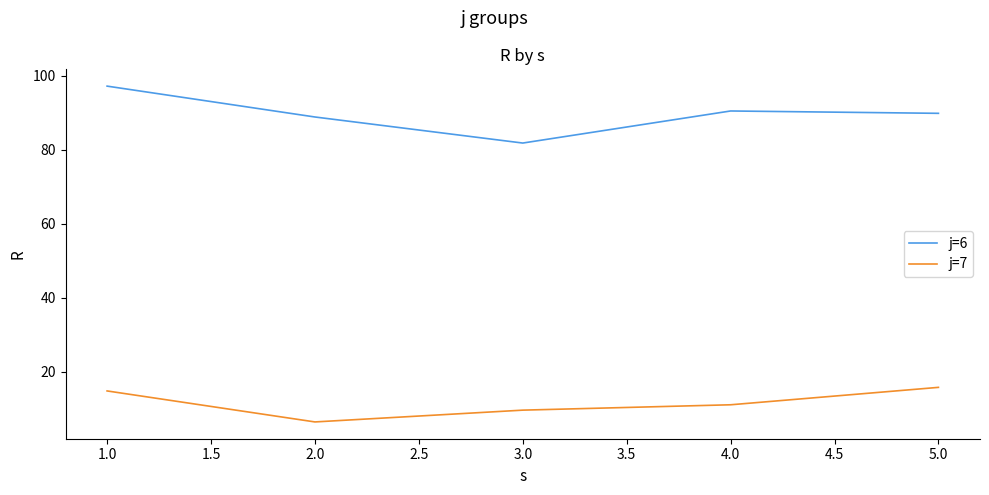

At how many categories does at least one series exceed 34?

5